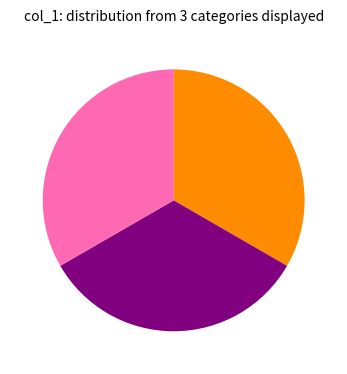

Count the number of slices in the pie.

3